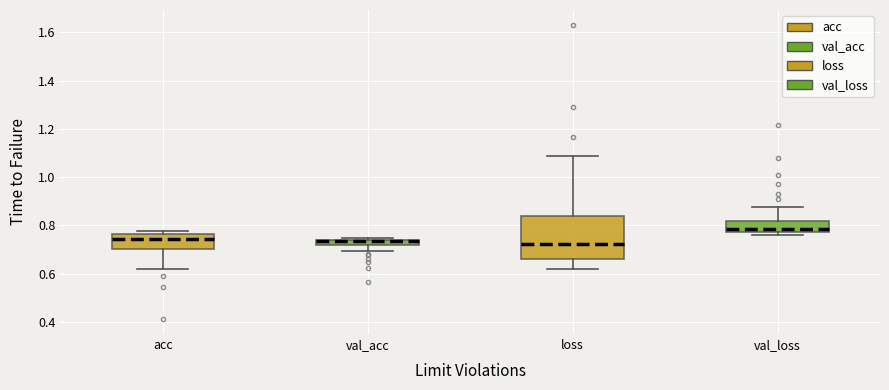

Where is the upper edge of the box for val_loss on the y-axis? The values are not printed on the chart, so give them approximately, as read against the axis.

0.82